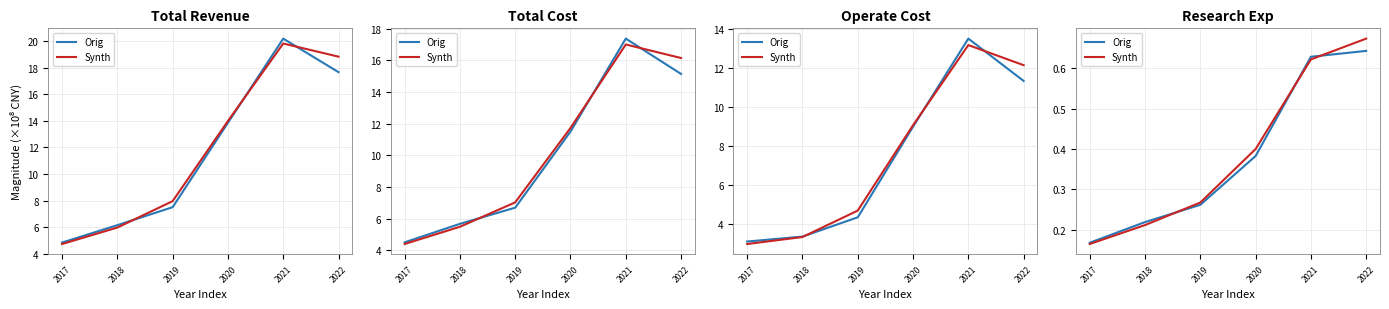

The Orig series shows 0.1 at 2019. True or false?

False